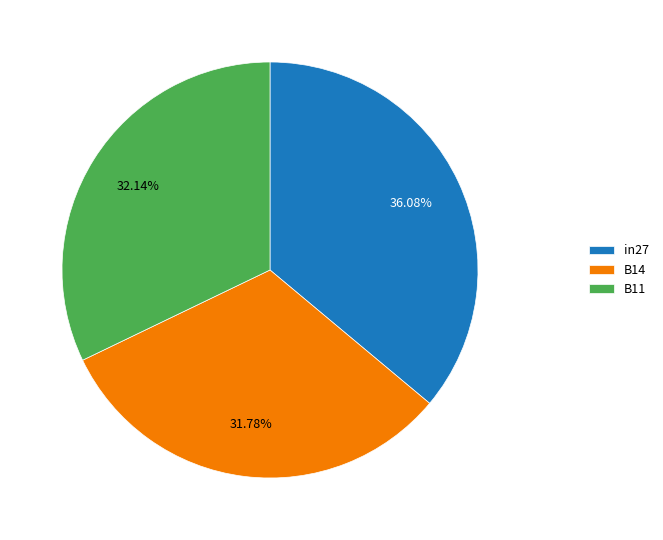

The B11 slice represents 43% of the pie. True or false?

False